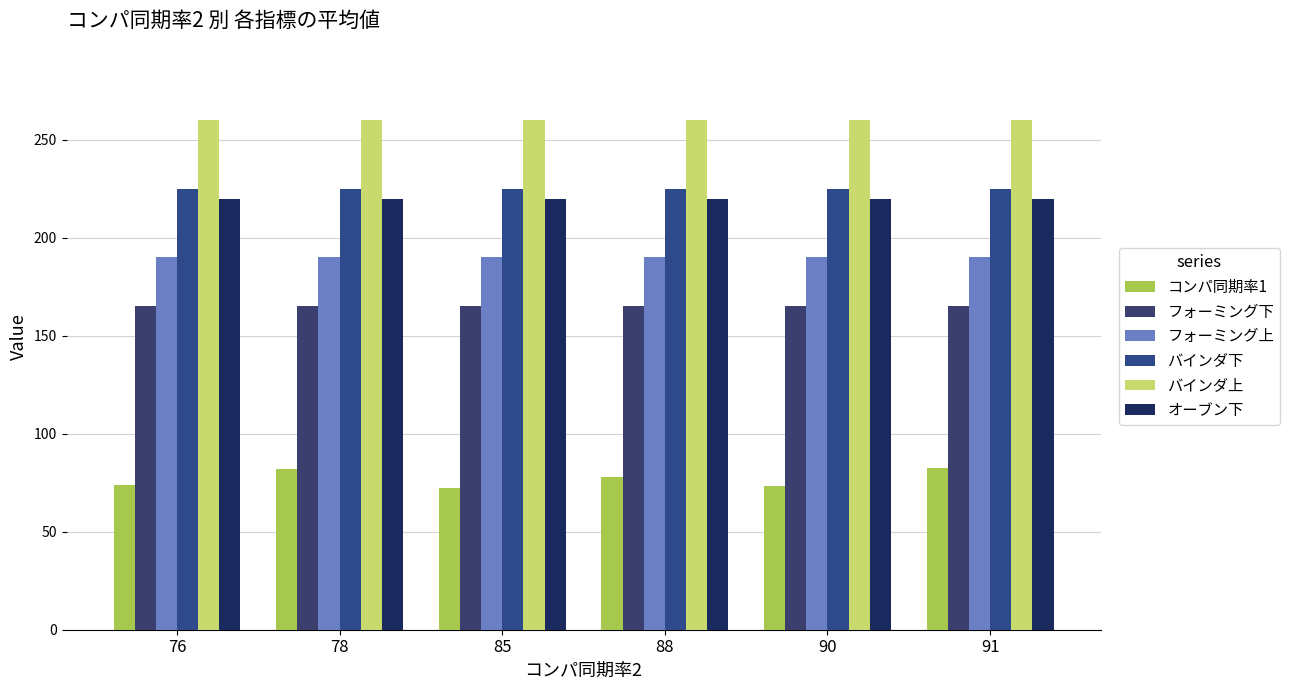

Does the chart contain stacked bars?

No